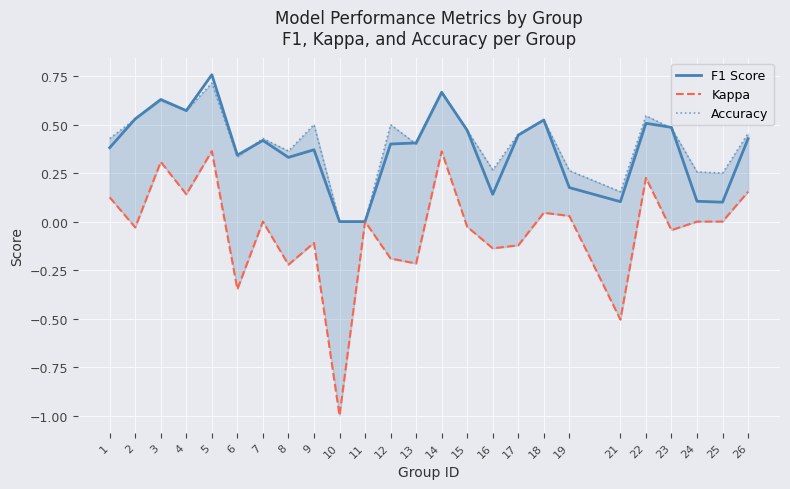

What is the highest value of the Accuracy series?

0.7